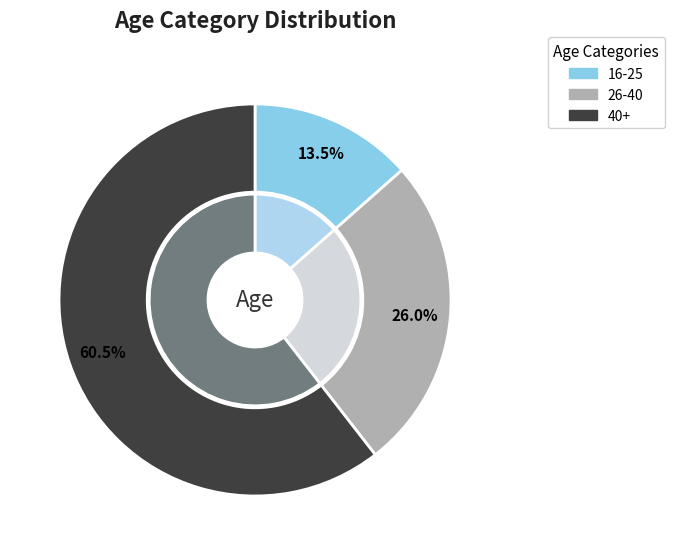

Which category has the biggest portion of the pie?

40+